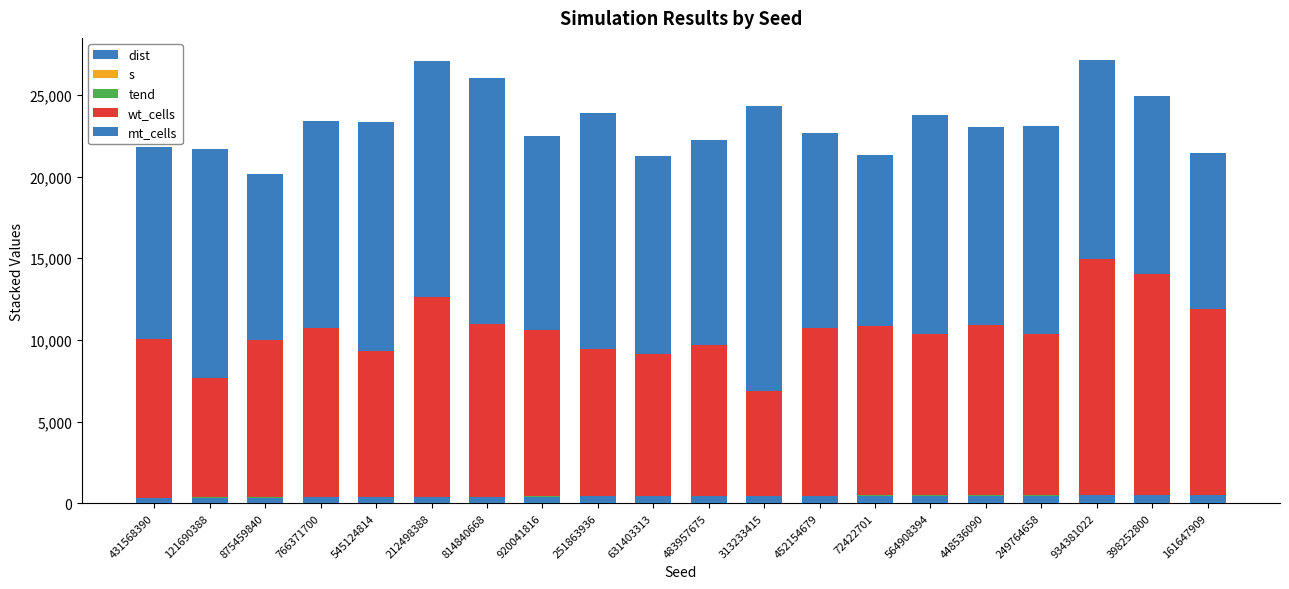

What is the difference between the maximum and minimum values in the mt_cells series?

7847.0